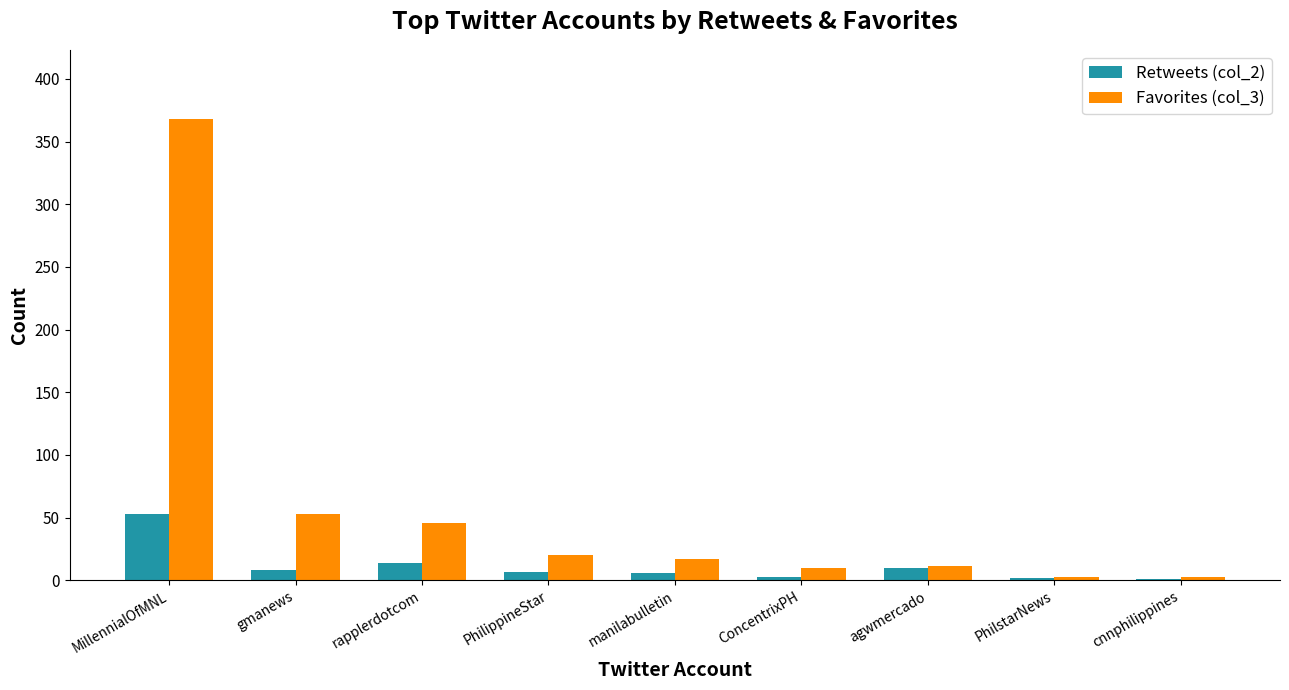

At which category is the sum across all series the highest?

MillennialOfMNL